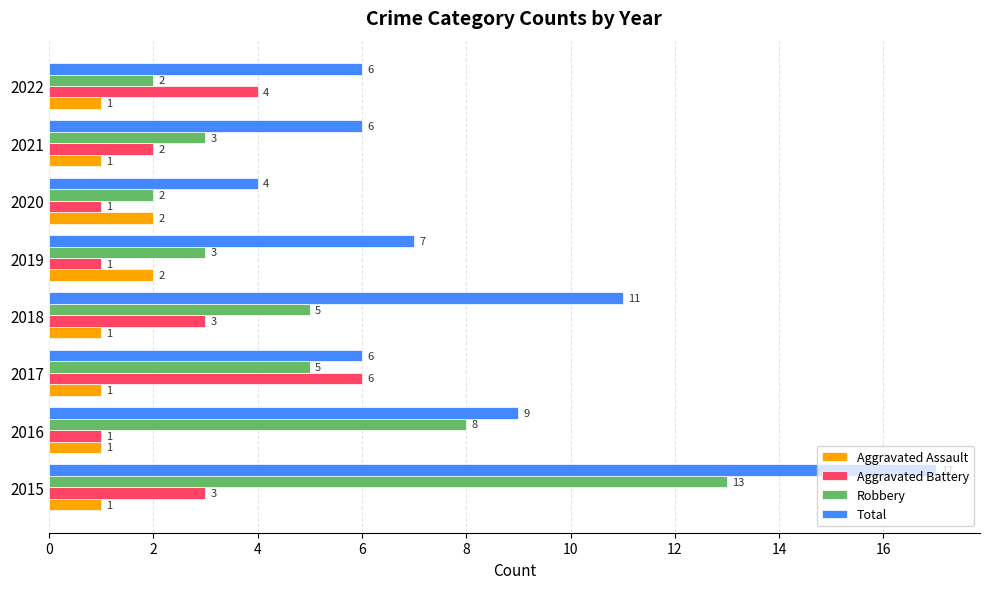

How many Aggravated Battery values are between 1 and 4?

7